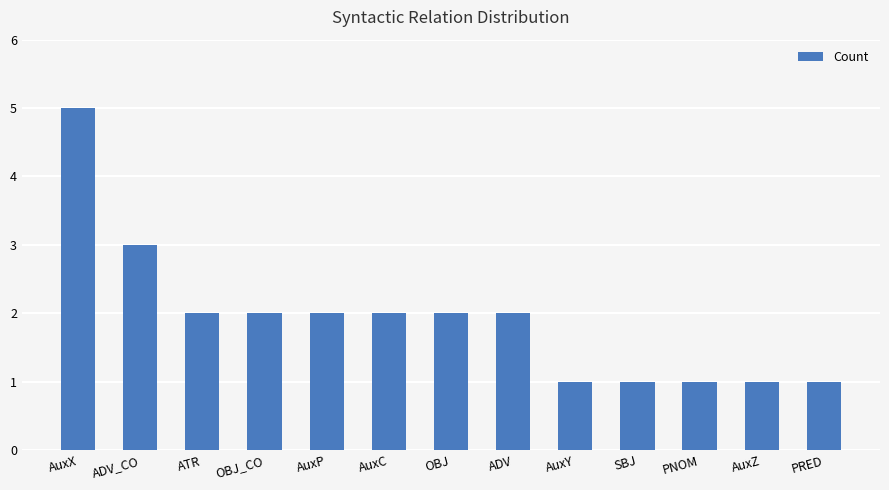

What is the sum of all values?

25